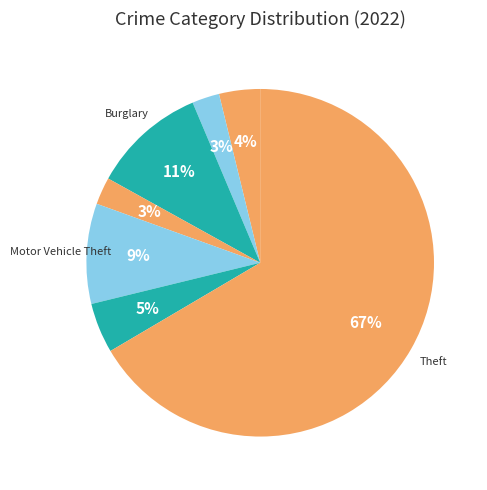

Rank the categories by value from highest to lowest.

Theft, Burglary, Motor Vehicle Theft, Robbery, Aggravated Assault, Aggravated Battery, Criminal Sexual Assault